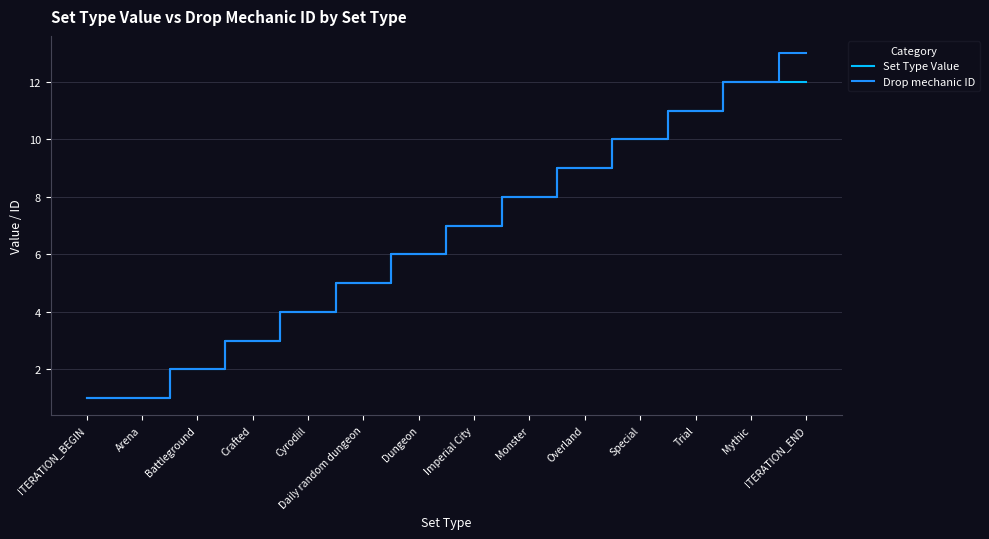

Rank the series by their maximum value, from highest to lowest.

Drop mechanic ID, Set Type Value